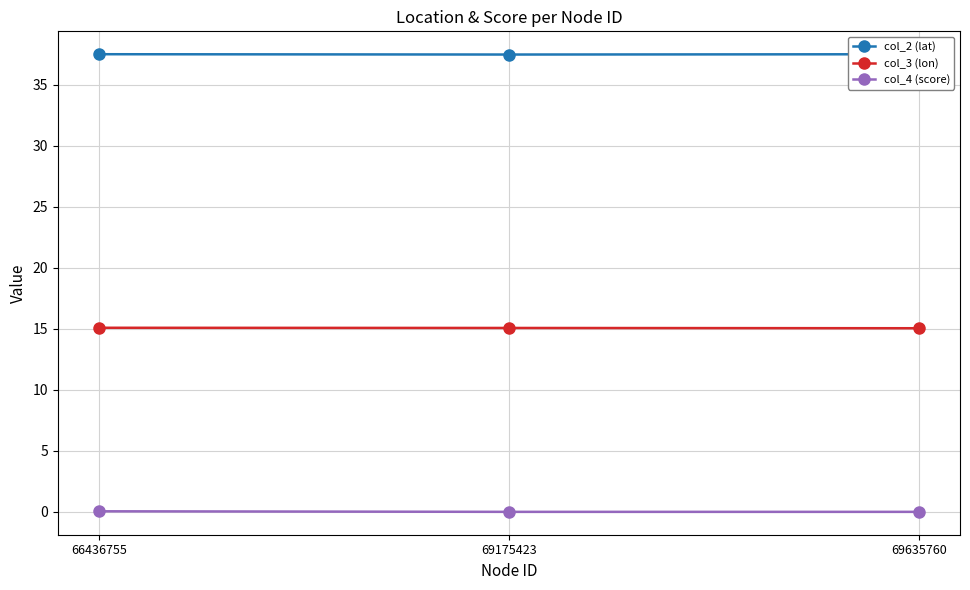

True or false: col_3 (lon) has a value of 15.1 at 69635760.

True